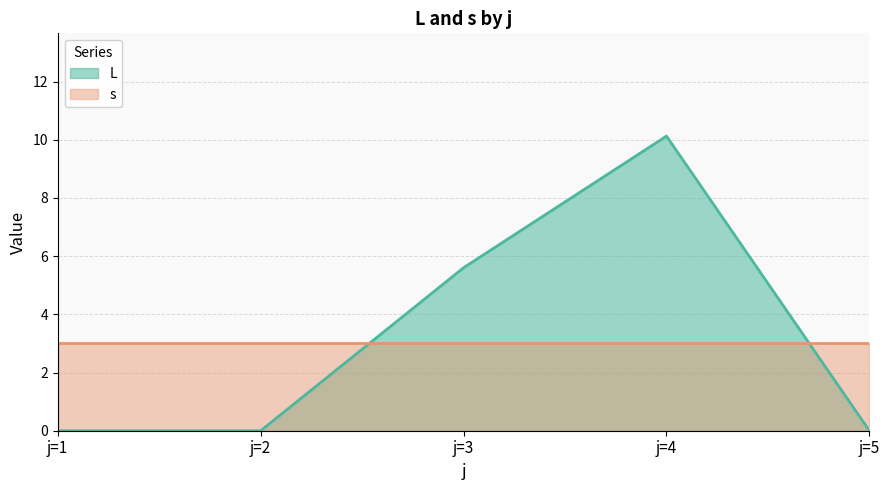

True or false: L has more than 2 interior local peaks.

False